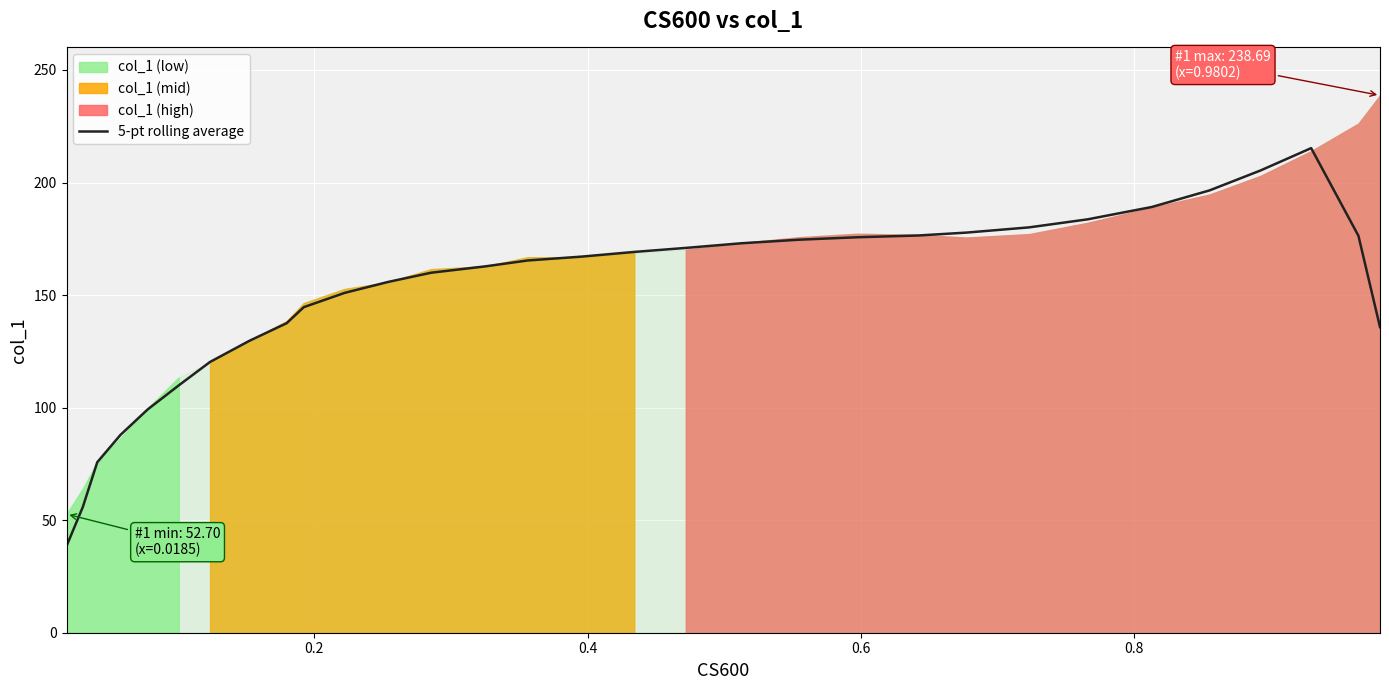

What is the lowest value of the 5-pt rolling average series?

38.5